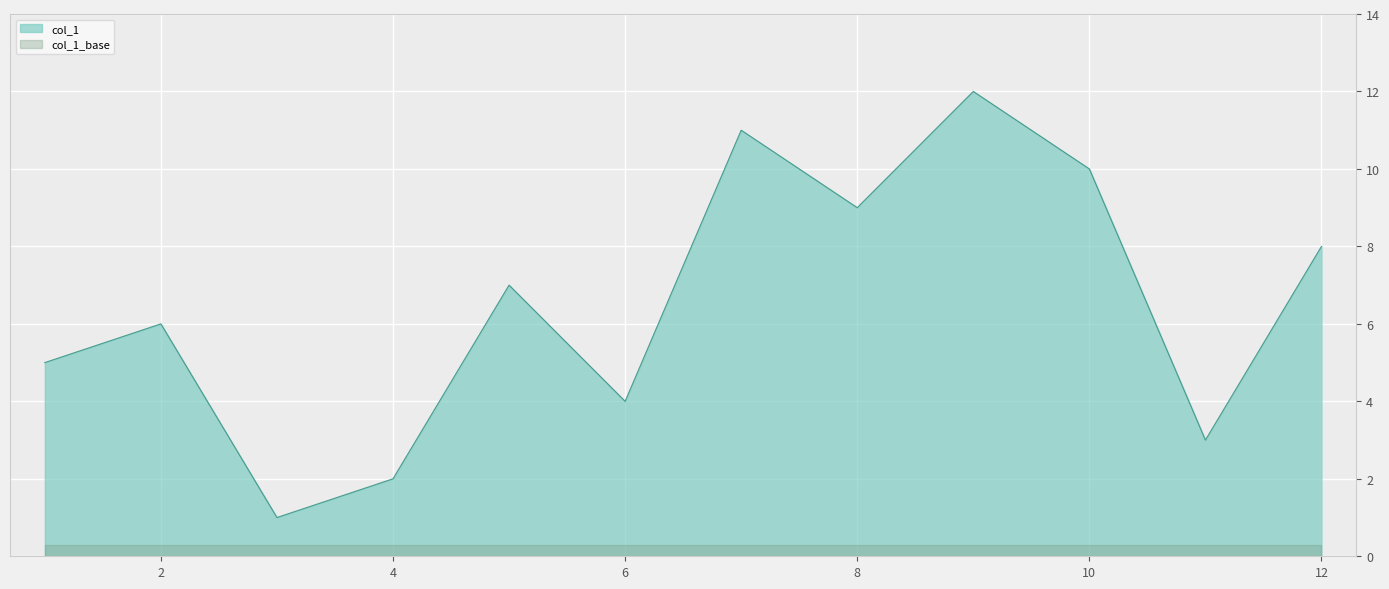

What is the highest value of the col_1_base series?

0.3